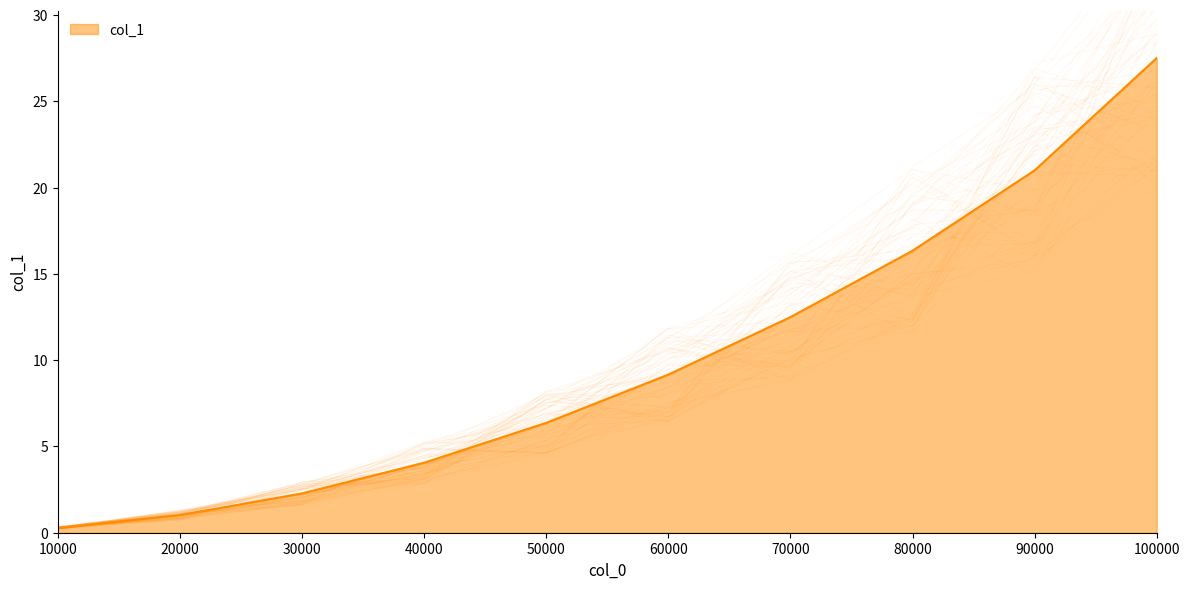

Does the chart display data point markers on the line(s)?

No